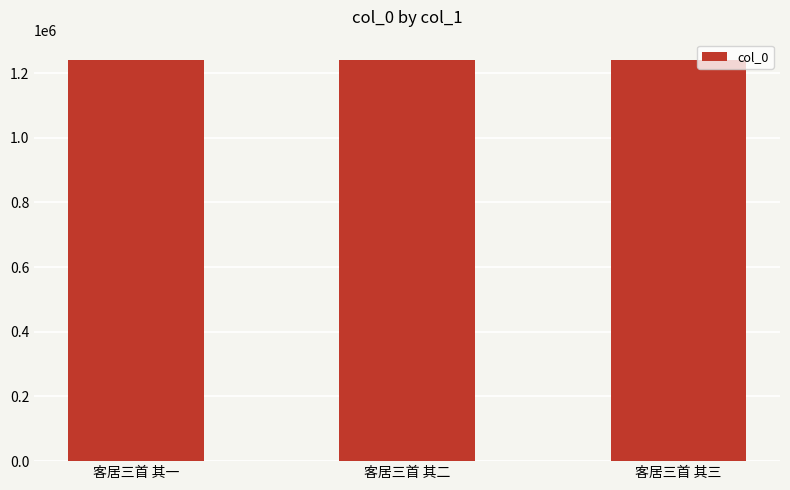

The chart shows a value of 1241080 at 客居三首 其二. True or false?

True